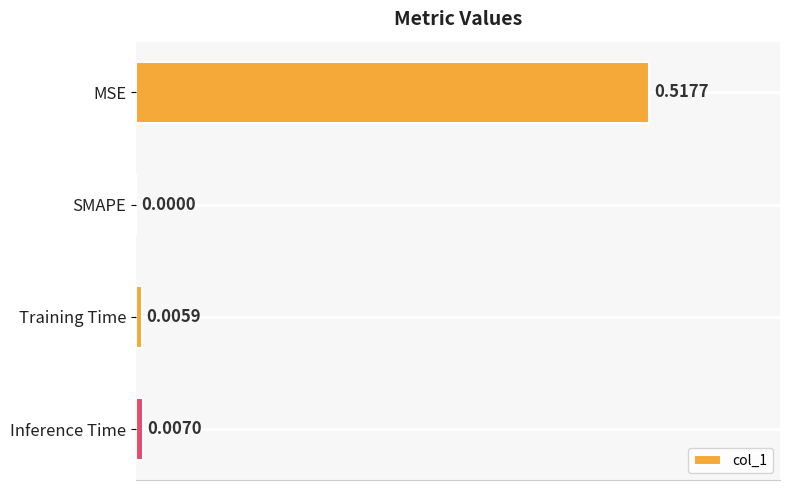

Which label corresponds to the largest value in the chart?

MSE